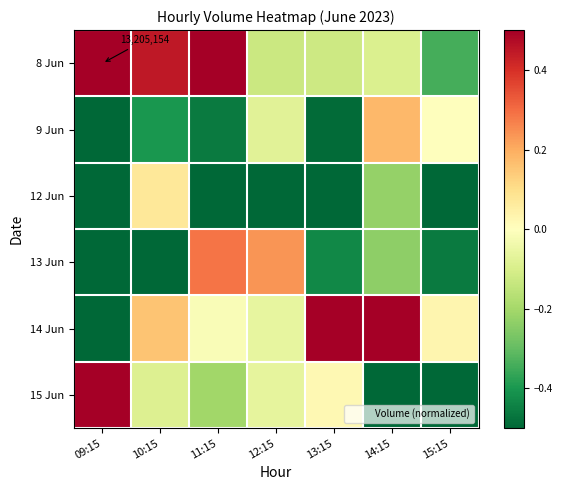

Between 13:15 and 09:15, which is larger?

09:15